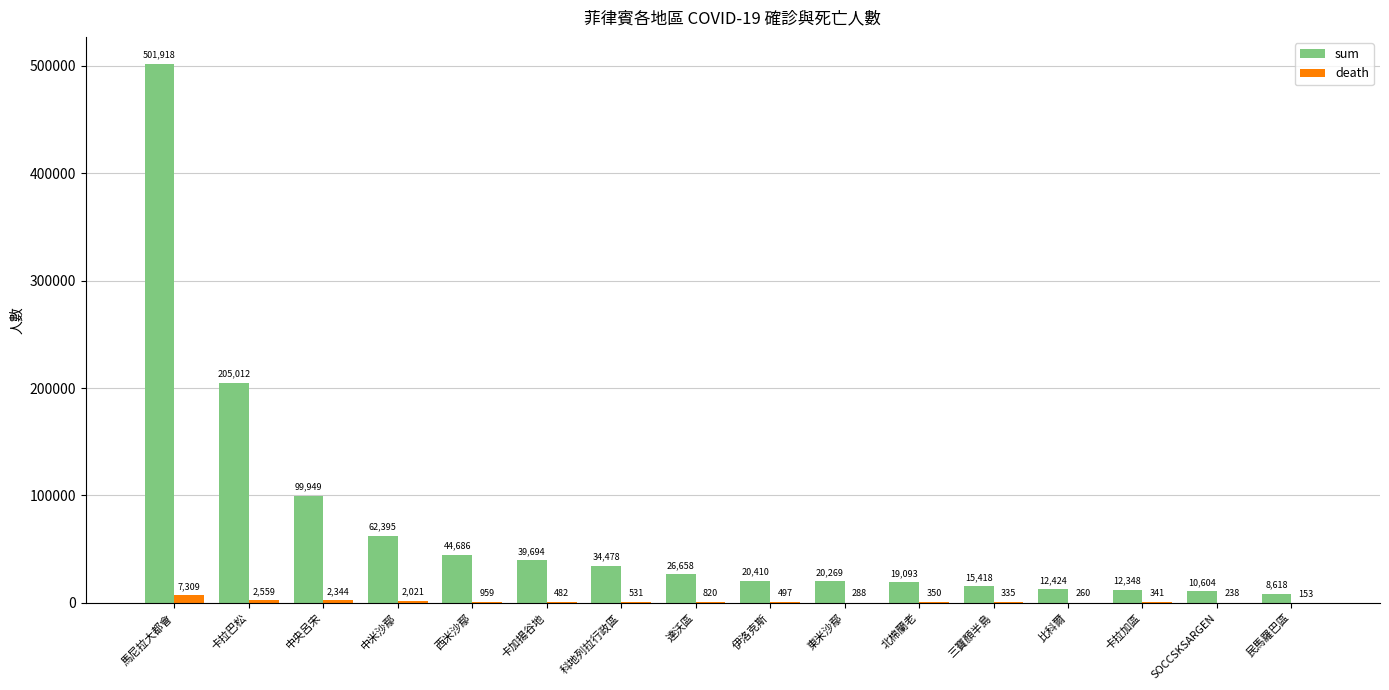

What is the maximum value for death?

7309